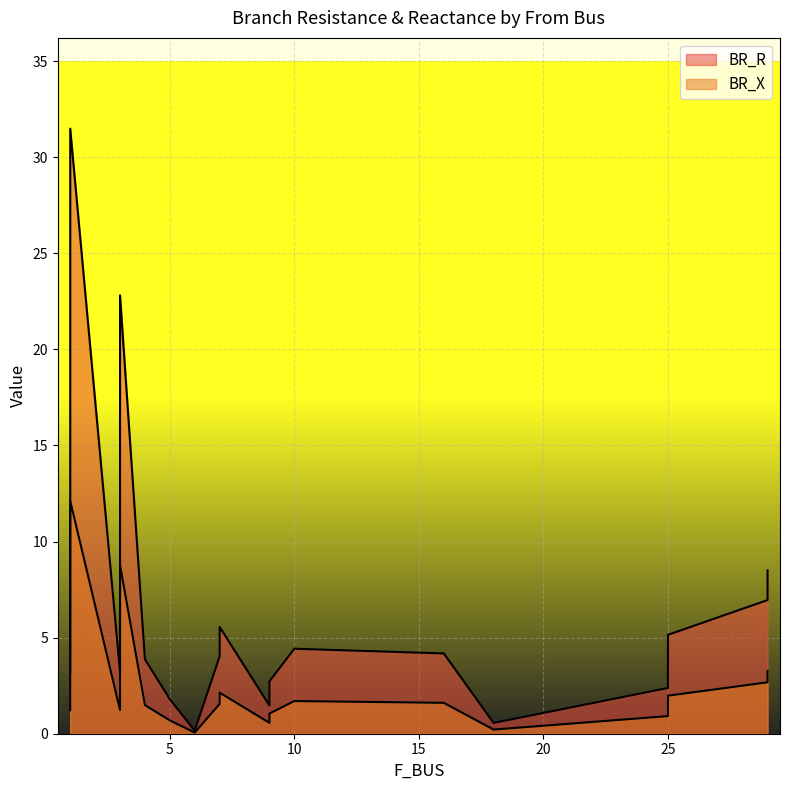

True or false: BR_R has a value of 22.8 at 3.

True